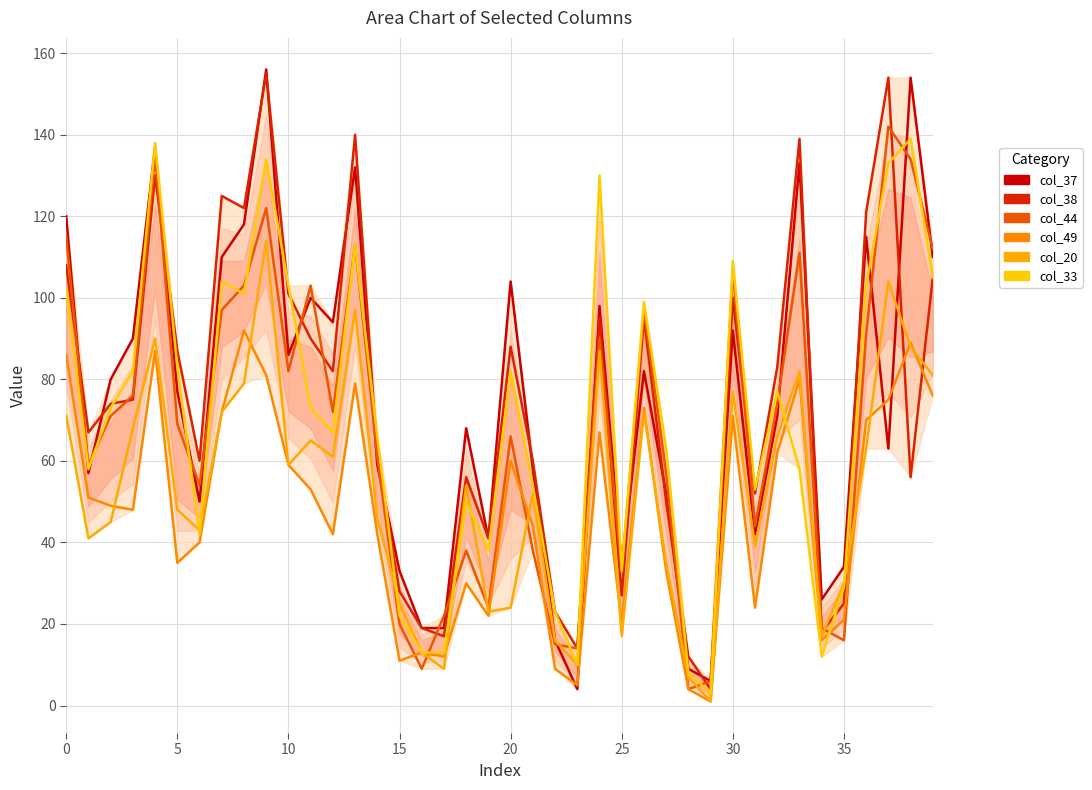

In col_37, how many points are higher than both neighbors (excluding endpoints)?

12